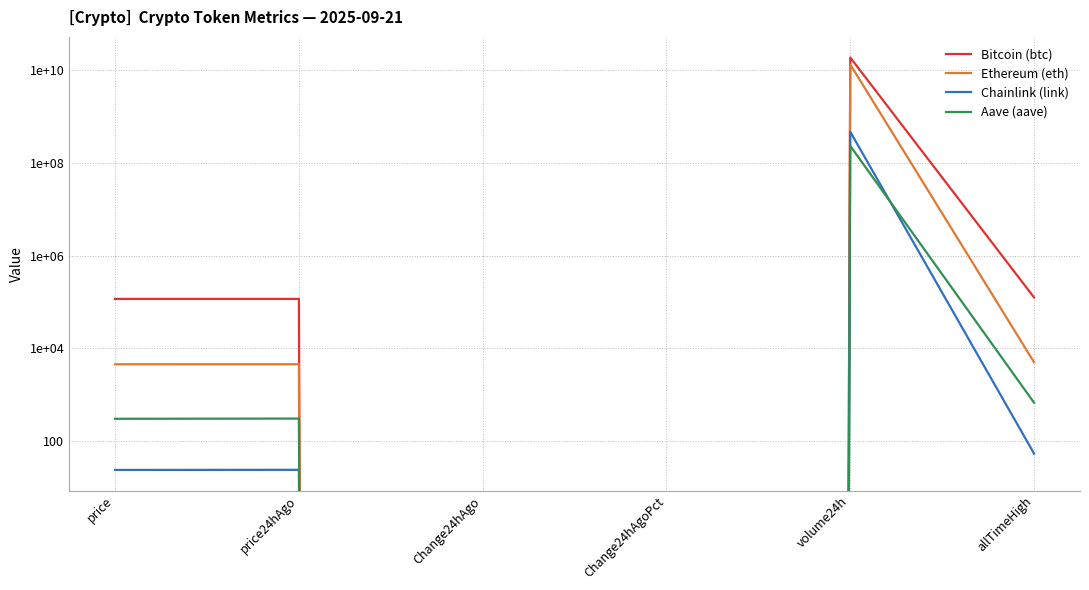

How many categories are shown in the chart?

6